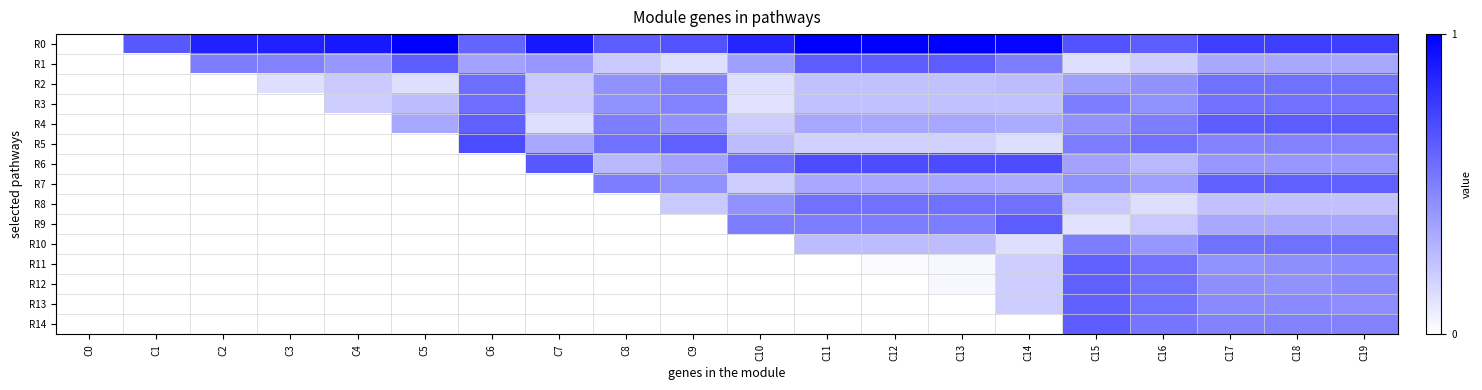

List the series in order of their peak value, lowest first.

R8, R10, R2, R3, R7, R11, R12, R13, R1, R4, R9, R14, R5, R6, R0